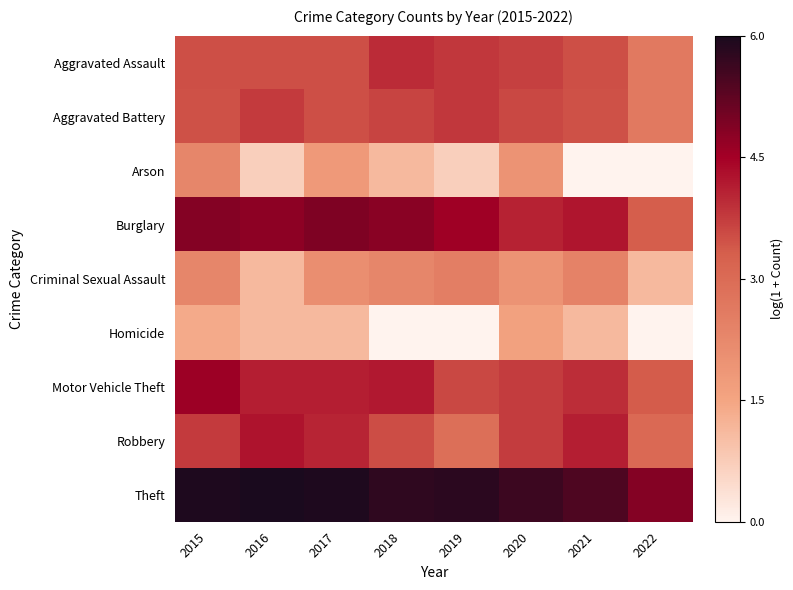

Reading left to right, list all the values displayed in this chart.

Aggravated Assault: 2015=3.5	2016=3.5	2017=3.5	2018=3.9	2019=3.8	2020=3.7	2021=3.5	2022=2.6
Aggravated Battery: 2015=3.5	2016=3.7	2017=3.5	2018=3.6	2019=3.8	2020=3.6	2021=3.5	2022=2.6
Arson: 2015=2.3	2016=0.7	2017=1.8	2018=1.1	2019=0.7	2020=1.9	2021=0.0	2022=0.0
Burglary: 2015=4.8	2016=4.7	2017=4.9	2018=4.8	2019=4.5	2020=4.0	2021=4.2	2022=3.3
Criminal Sexual Assault: 2015=2.3	2016=1.1	2017=2.1	2018=2.3	2019=2.5	2020=1.9	2021=2.4	2022=1.1
Homicide: 2015=1.4	2016=1.1	2017=1.1	2018=0.0	2019=0.0	2020=1.6	2021=1.1	2022=0.0
Motor Vehicle Theft: 2015=4.6	2016=4.1	2017=4.1	2018=4.2	2019=3.6	2020=3.7	2021=3.9	2022=3.3
Robbery: 2015=3.7	2016=4.2	2017=4.0	2018=3.5	2019=2.9	2020=3.7	2021=4.1	2022=3.0
Theft: 2015=5.9	2016=6.0	2017=5.9	2018=5.7	2019=5.8	2020=5.6	2021=5.4	2022=4.8